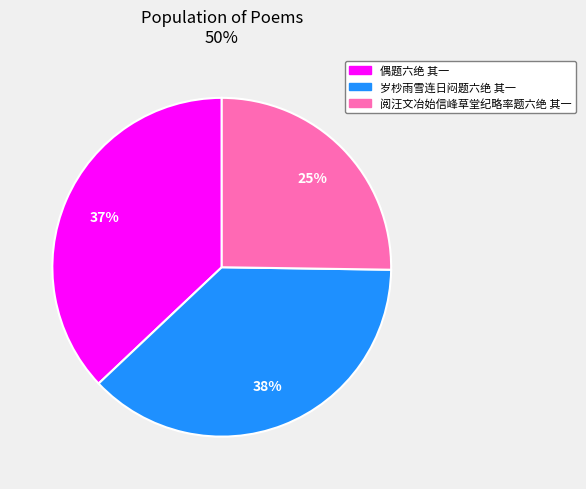

To the nearest percent, what is the difference between the 岁杪雨雪连日闷题六绝 其一 and 偶题六绝 其一 slice percentages?

1%